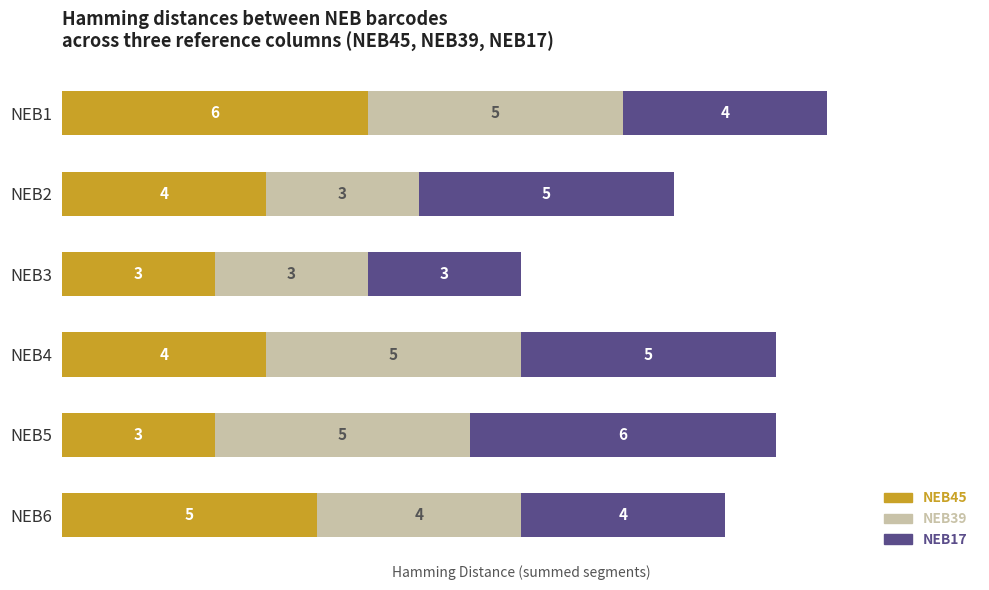

What is the total value across all series at NEB2?

12